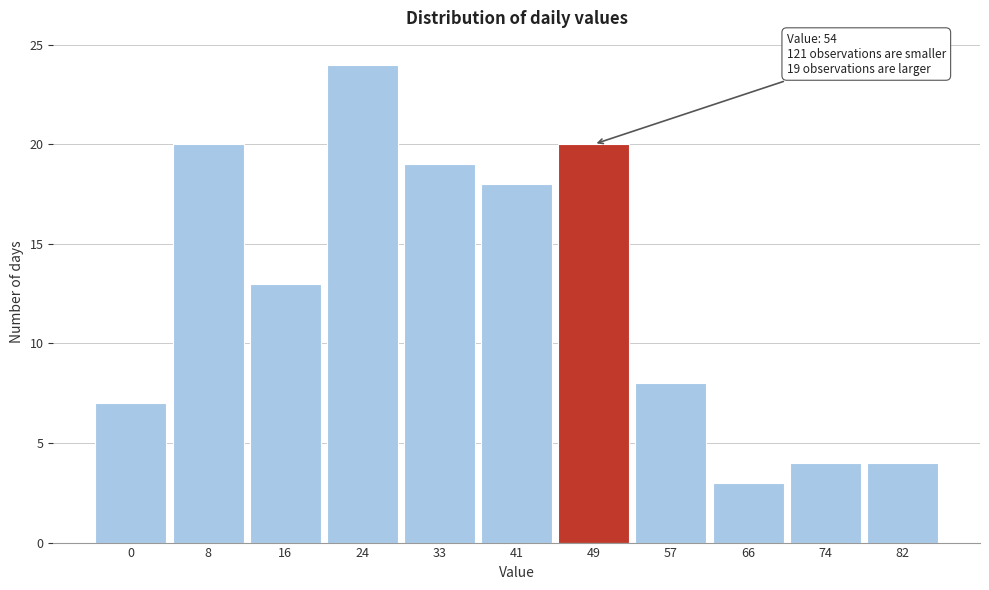

Reading left to right, what are all the values shown in this chart?

0=7	8=20	16=13	24=24	33=19	41=18	49=20	57=8	66=3	74=4	82=4